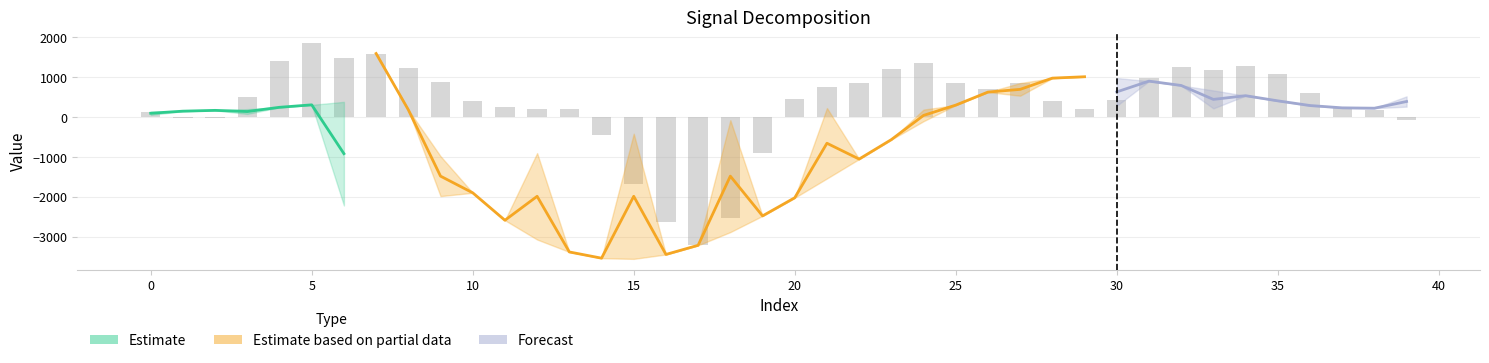

Which label corresponds to the smallest value in the chart?

17